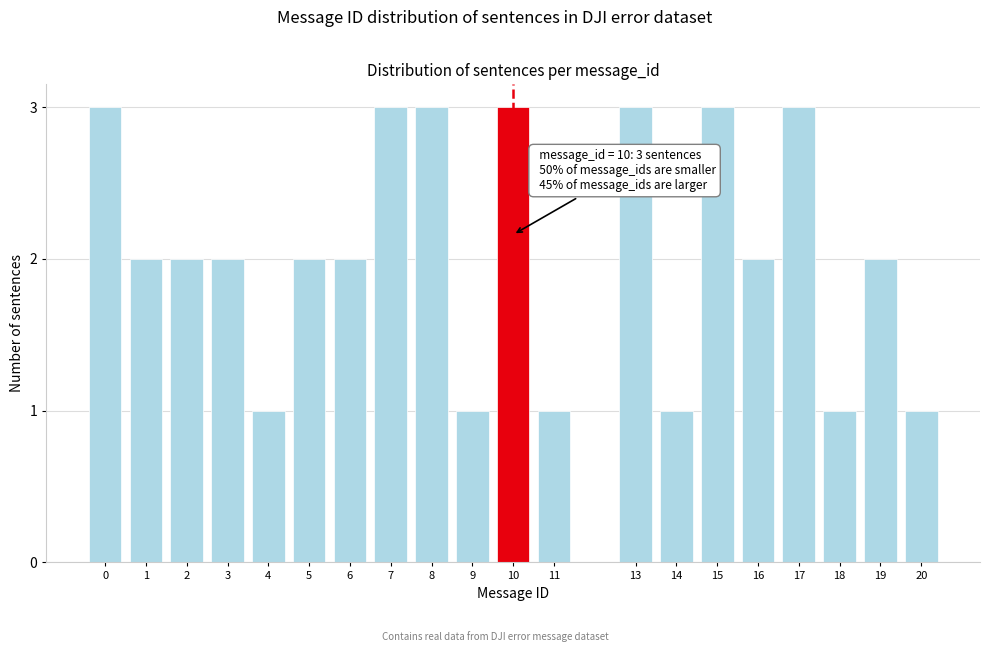

Reading left to right, list all the values displayed in this chart.

3	2	2	2	1	2	2	3	3	1	3	1	3	1	3	2	3	1	2	1